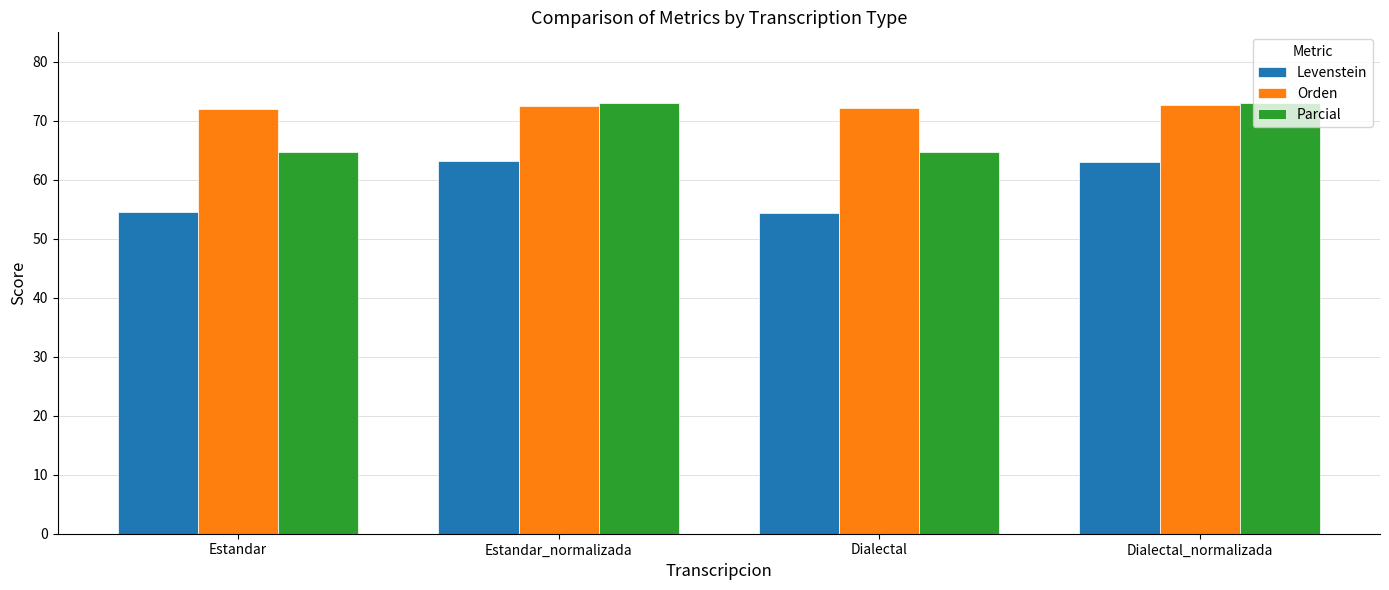

Between Estandar and Estandar_normalizada, which series saw the biggest shift?

Levenstein